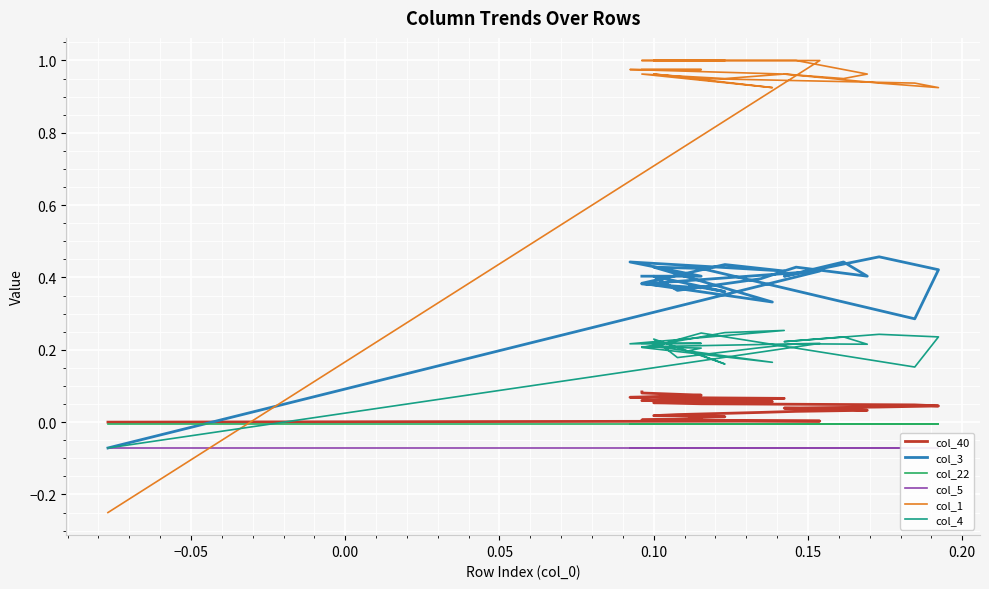

Reading right to left, extract all data points from this chart.

col_40: 0.1	0.1	0.1	0.1	0.1	0.1	0.1	0.1	0.1	0.1	0.1	0.1	0.0	0.0	0.0	0.0	0.0	0.0	0.0	0.0	0.0	0.0	0.0	0.0	0.0	0.0	0.0	0.0	0.0
col_3: 0.4	0.4	0.4	0.4	0.4	0.4	0.4	0.4	0.4	0.3	0.4	0.4	0.3	0.4	0.5	0.4	0.4	0.4	0.4	0.4	0.4	0.4	0.4	0.4	0.4	0.4	0.4	0.4	-0.1
col_22: -0.0	-0.0	-0.0	-0.0	-0.0	-0.0	-0.0	-0.0	-0.0	-0.0	-0.0	-0.0	-0.0	-0.0	-0.0	-0.0	-0.0	-0.0	-0.0	-0.0	-0.0	-0.0	-0.0	-0.0	-0.0	-0.0	-0.0	-0.0	-0.0
col_5: -0.1	-0.1	-0.1	-0.1	-0.1	-0.1	-0.1	-0.1	-0.1	-0.1	-0.1	-0.1	-0.1	-0.1	-0.1	-0.1	-0.1	-0.1	-0.1	-0.1	-0.1	-0.1	-0.1	-0.1	-0.1	-0.1	-0.1	-0.1	-0.1
col_1: 1.0	1.0	1.0	1.0	1.0	1.0	1.0	1.0	1.0	0.9	1.0	1.0	0.9	0.9	0.9	1.0	1.0	1.0	1.0	1.0	1.0	1.0	1.0	1.0	1.0	1.0	1.0	1.0	-0.2
col_4: 0.2	0.2	0.2	0.2	0.2	0.2	0.3	0.2	0.2	0.2	0.2	0.2	0.2	0.2	0.2	0.2	0.2	0.2	0.2	0.2	0.2	0.2	0.2	0.2	0.2	0.2	0.2	0.2	-0.1